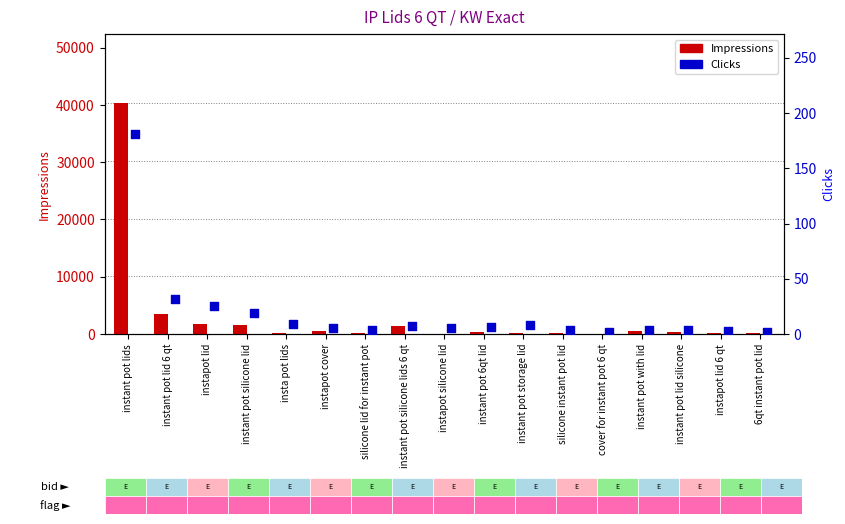

Which series has the largest total across all categories?

Impressions